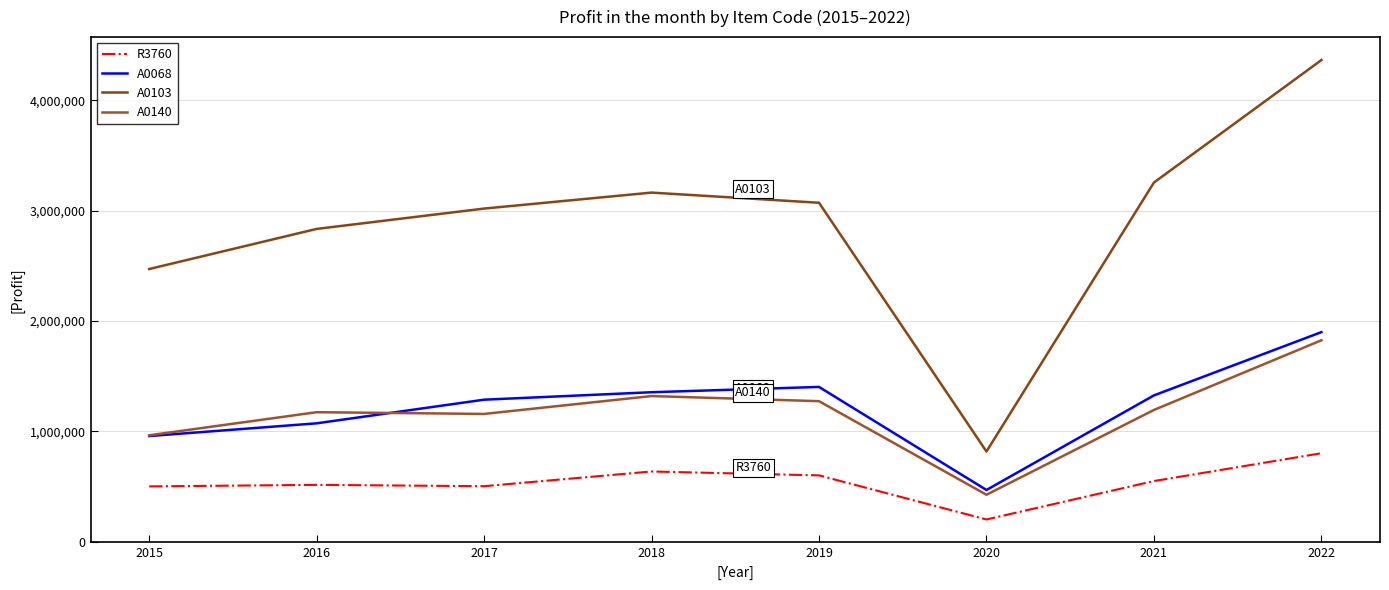

What is the difference between the A0103 values at 2020 and 2021?

2439901